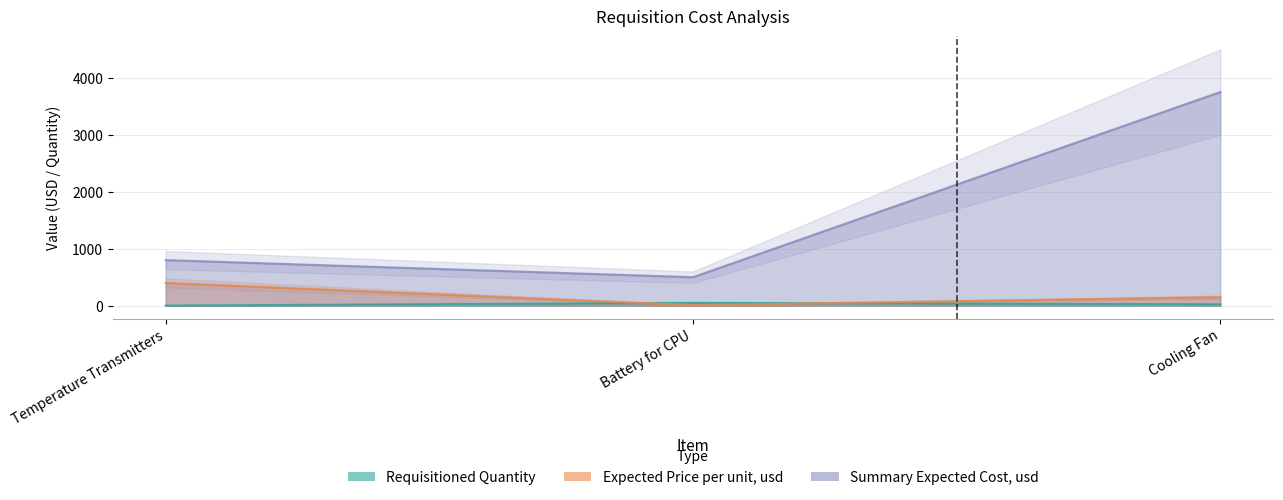

At how many categories does at least one series exceed 2320?

1